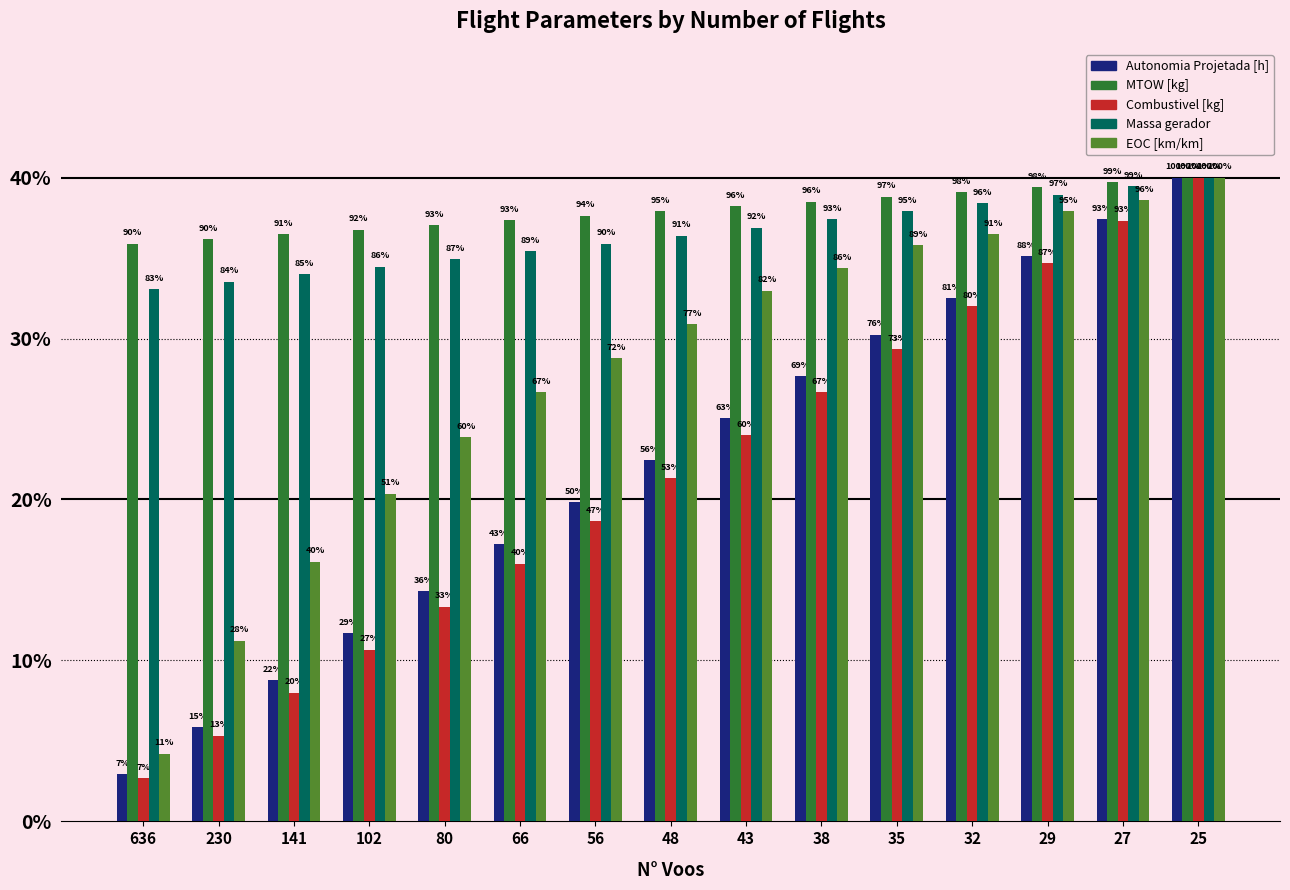

What are all the series names shown in the legend?

Autonomia Projetada [h], MTOW [kg], Combustivel [kg], Massa gerador, EOC [km/km]